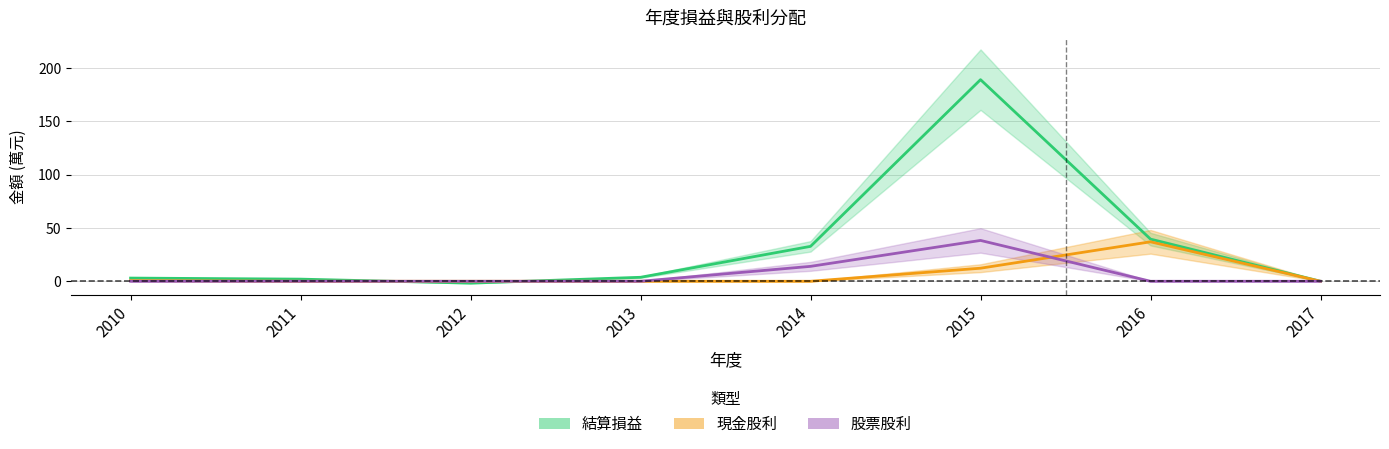

Which series ends up on top after the final intersection of 結算損益 and 股票股利?

結算損益